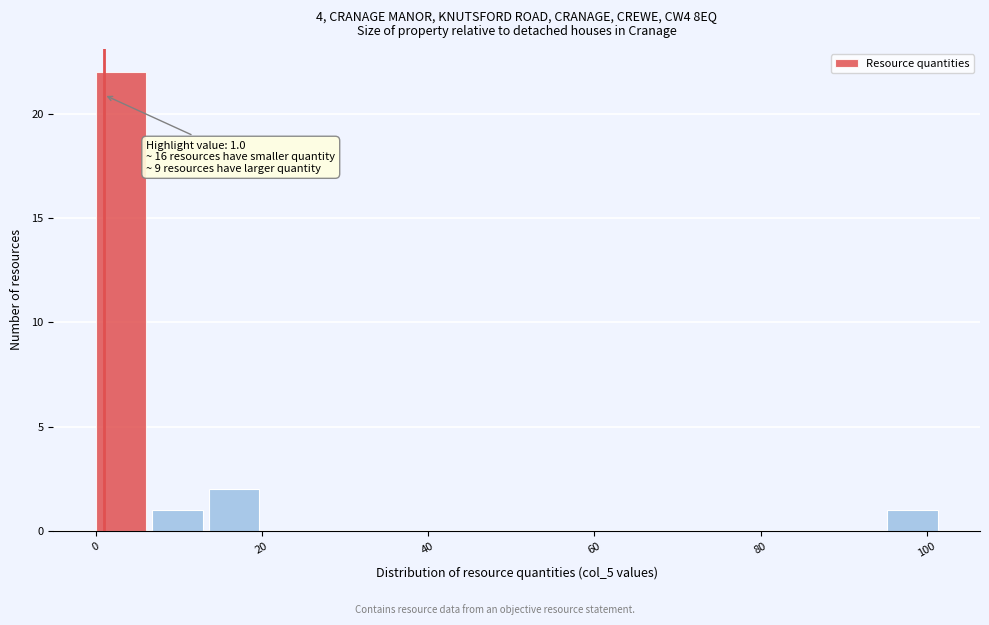

Around what value on the x-axis is the tallest bar? Give the approximate position of its centre, as read against the axis.

4